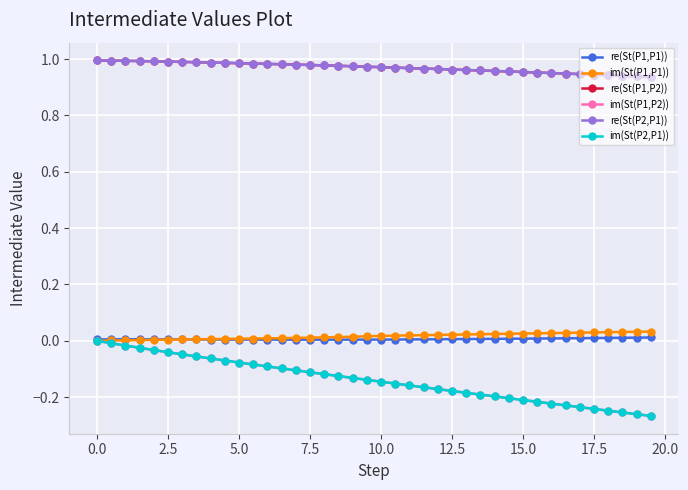

True or false: re(St(P2,P1)) and im(St(P1,P2)) intersect in this chart.

False